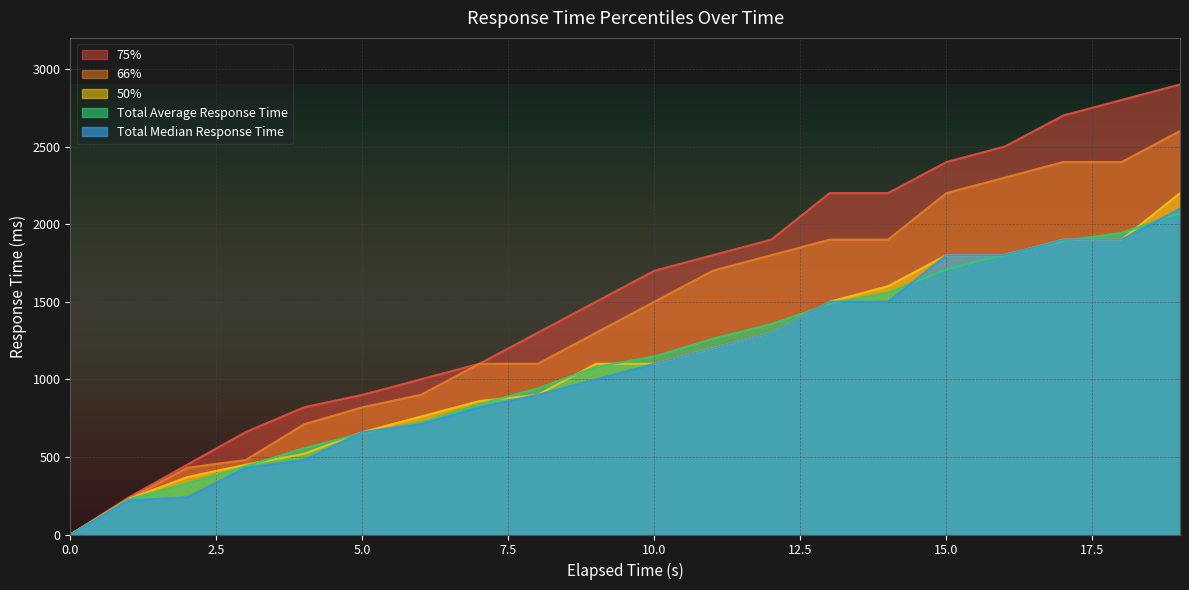

Reading left to right, list all the values displayed in this chart.

50%: 0	230	370	450	520	660	760	860	900	1100	1100	1200	1300	1500	1600	1800	1800	1900	1900	2200
66%: 0	230	430	480	710	820	900	1100	1100	1300	1500	1700	1800	1900	1900	2200	2300	2400	2400	2600
75%: 0	240	450	660	820	900	1000	1100	1300	1500	1700	1800	1900	2200	2200	2400	2500	2700	2800	2900
Total Average Response Time: 0	227	330	440	556	653	721	840	941	1080	1147	1262	1356	1485	1559	1707	1805	1892	1944	2071
Total Median Response Time: 0	220	240	430	480	660	710	820	900	1000	1100	1200	1300	1500	1500	1800	1800	1900	1900	2100